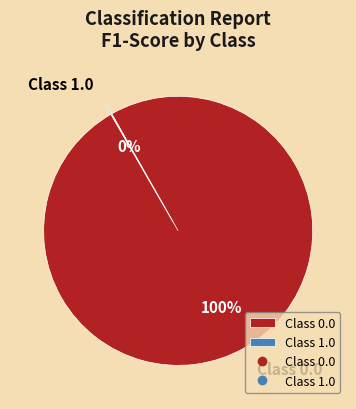

To the nearest percent, what is the difference between the largest and smallest slice percentages?

100%